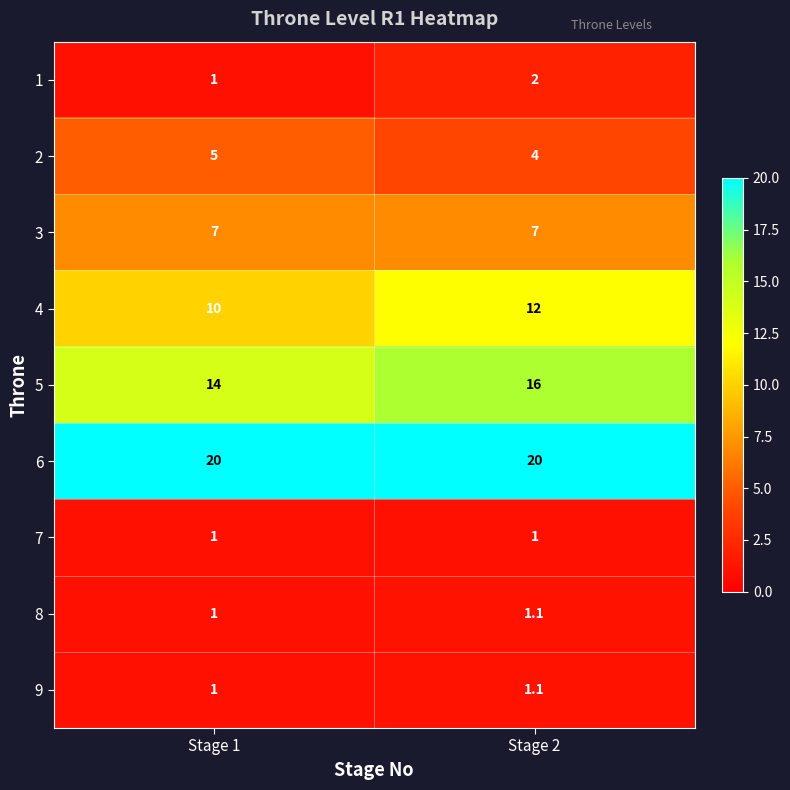

How many categories are shown in the chart?

2